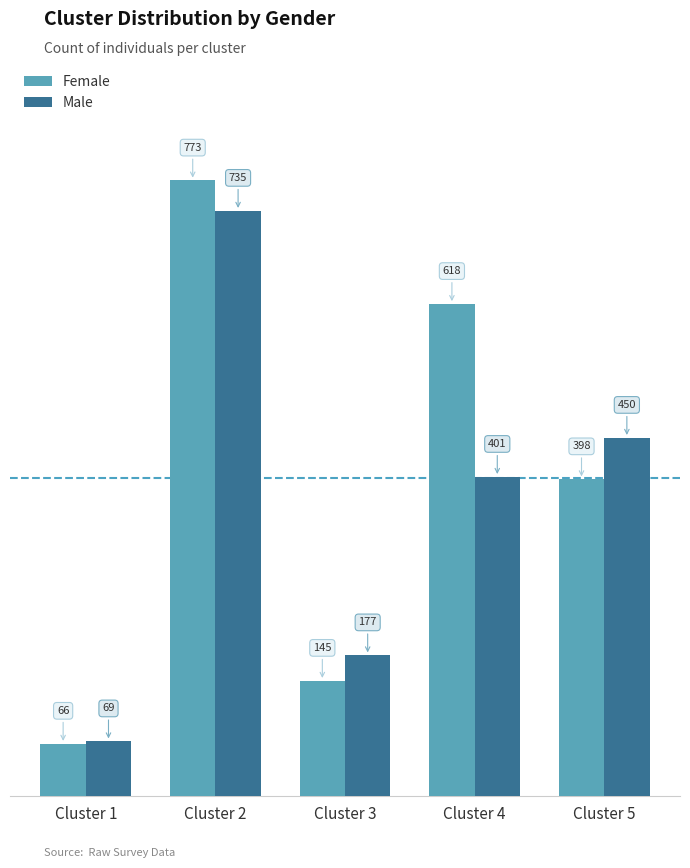

Count the Female values in the range 145 to 618.

3